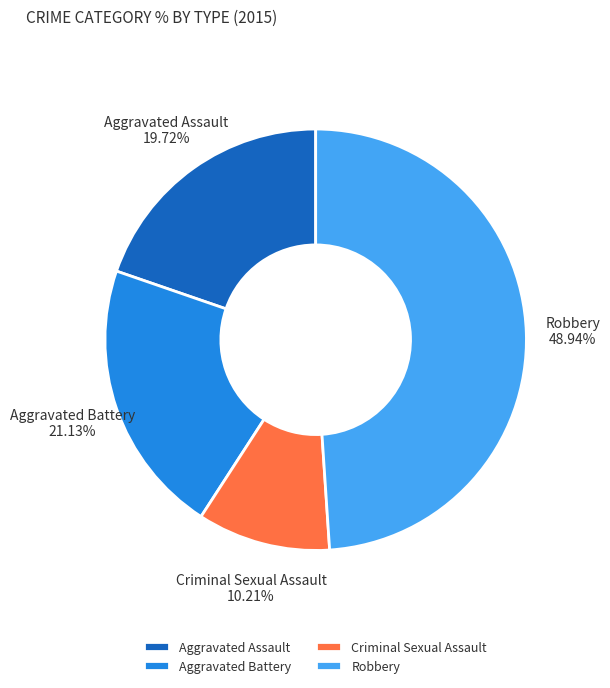

Which slice is the largest?

Robbery